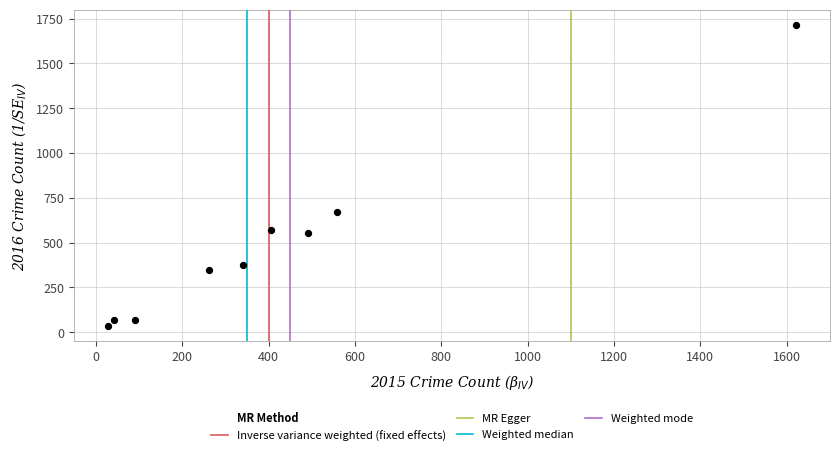

What Y value in the scatter plot is closest to 875?

670